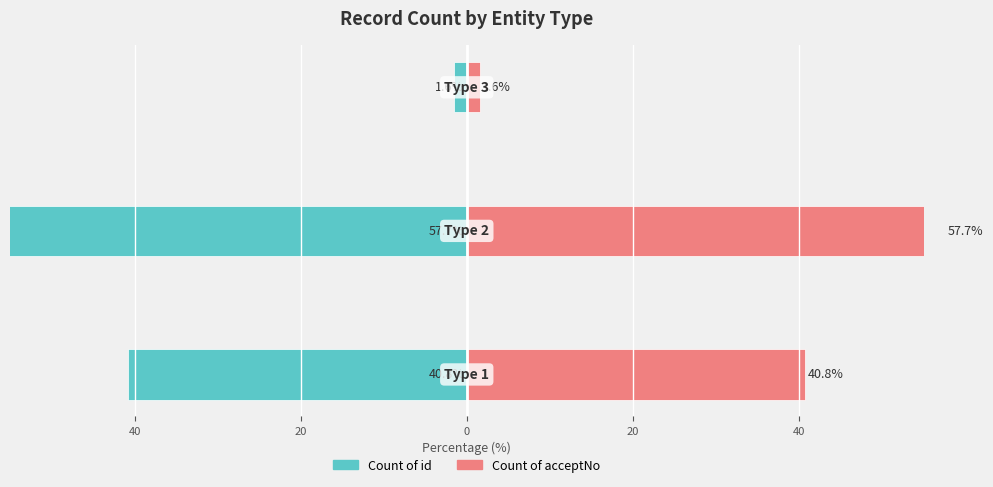

What is the minimum value shown in the chart?

-57.7